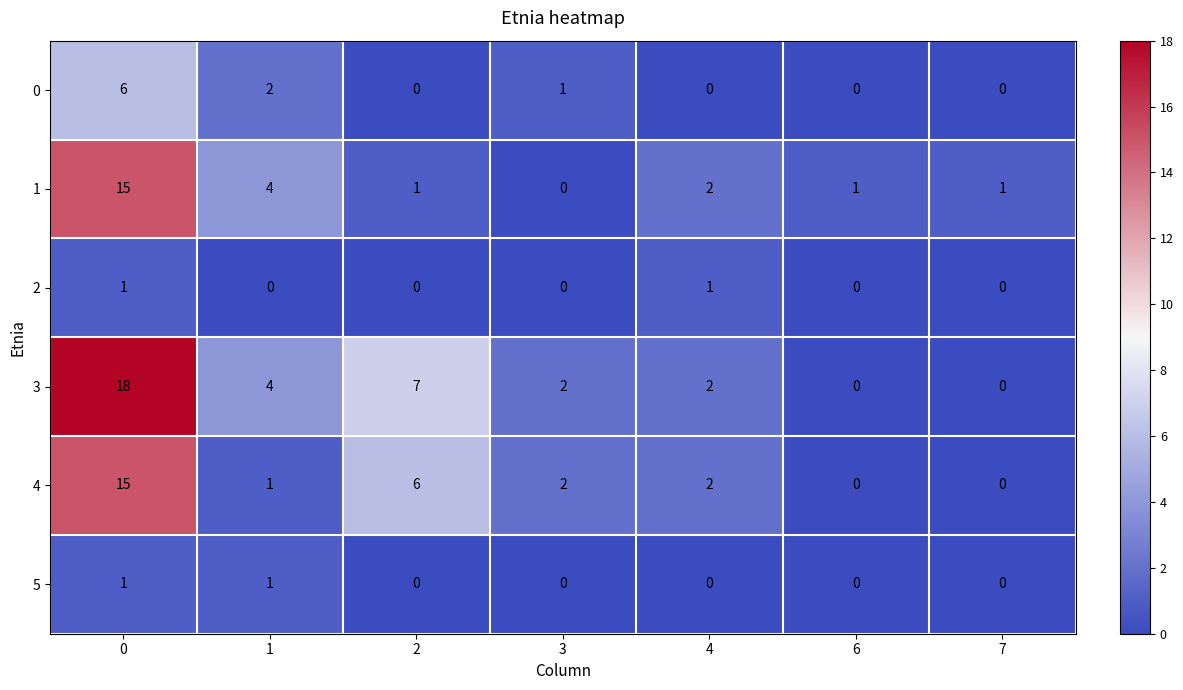

Which series has the largest range (max minus min)?

3